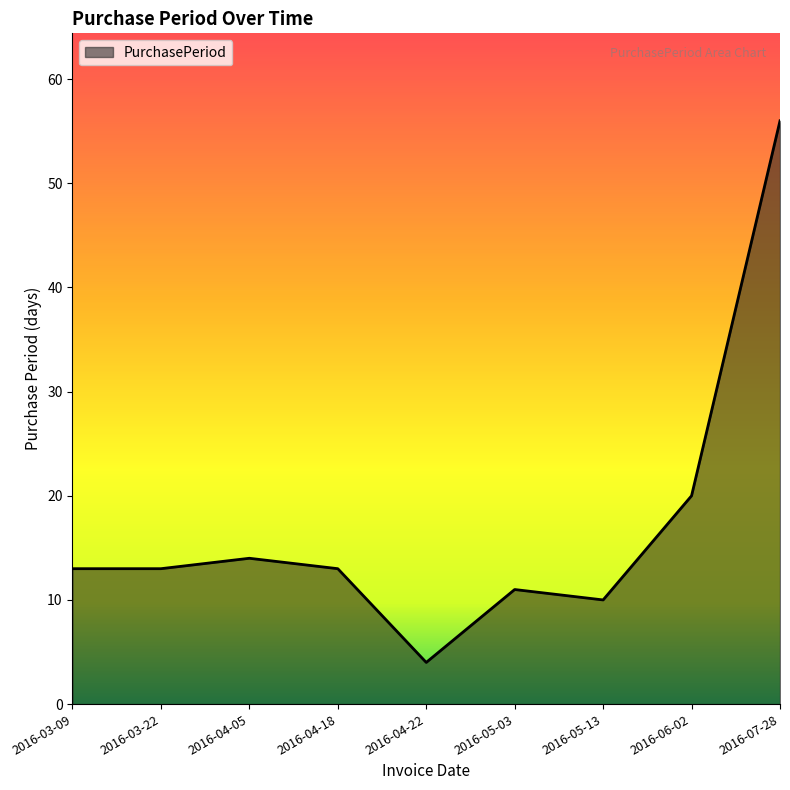

Which has a higher value, 2016-05-13 or 2016-07-28?

2016-07-28